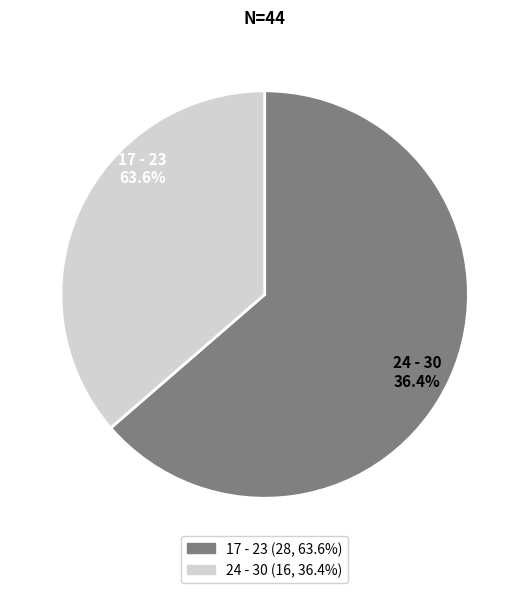

Does any single category account for the majority?

Yes